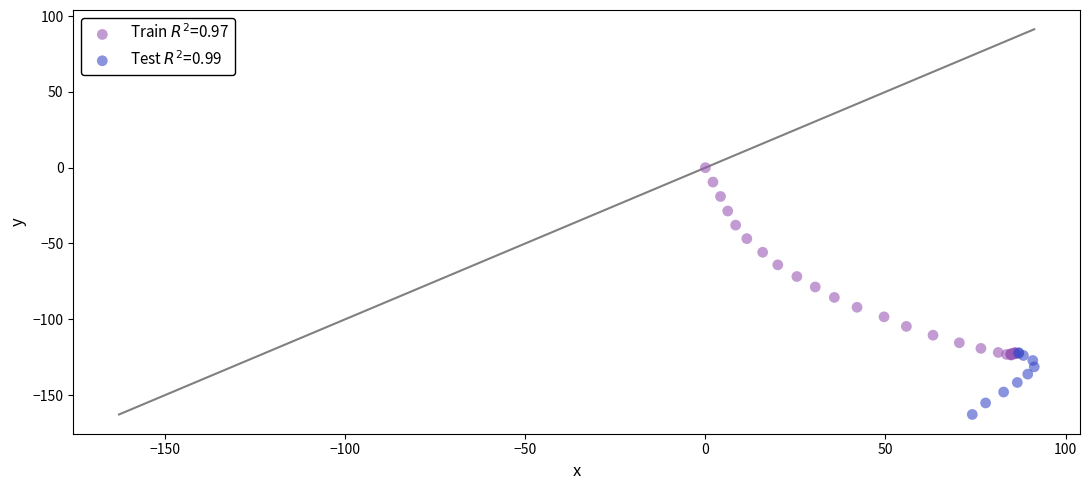

What are all the series names shown in the legend?

Train $R^2$=0.97, Test $R^2$=0.99